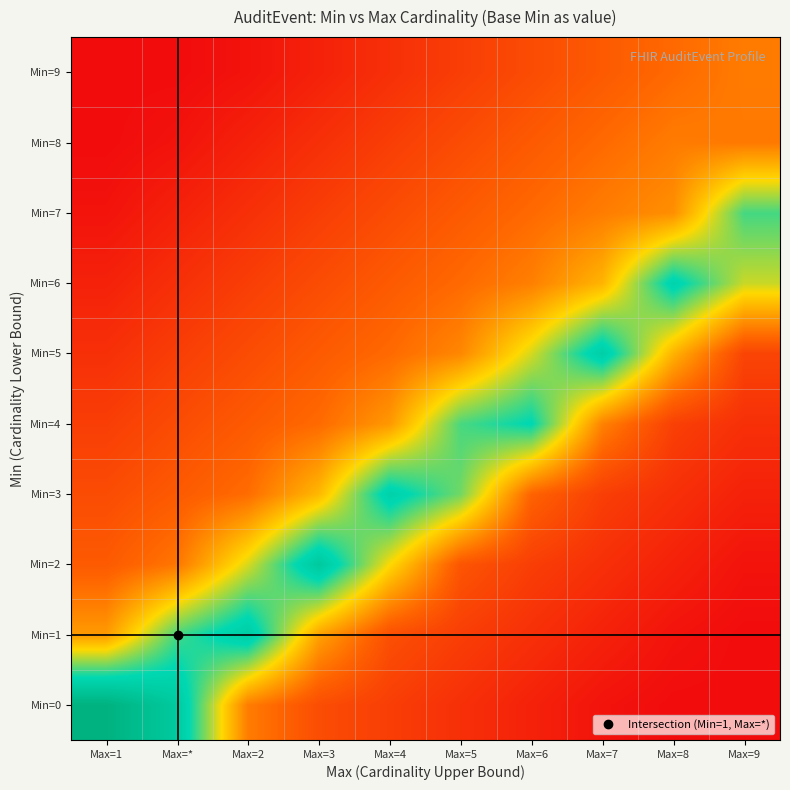

Rank the series by their maximum value, from highest to lowest.

Min=0, Min=2, Min=1, Min=5, Min=3, Min=6, Min=4, Min=7, Min=8, Min=9